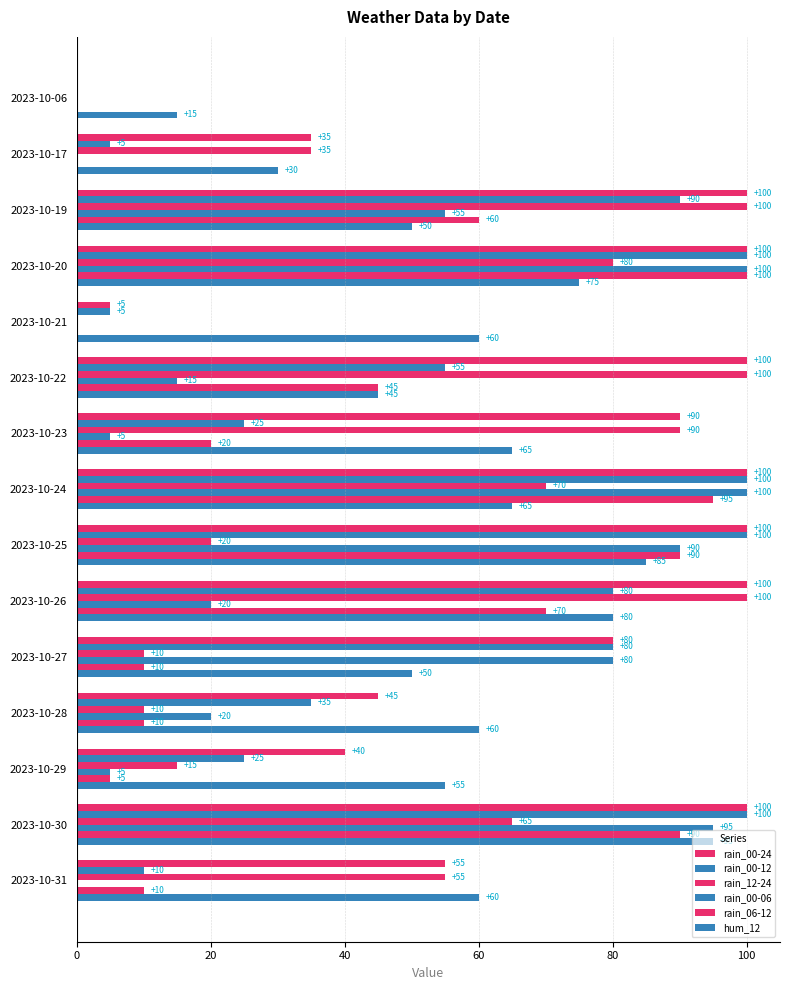

Count the number of data series in this chart.

6